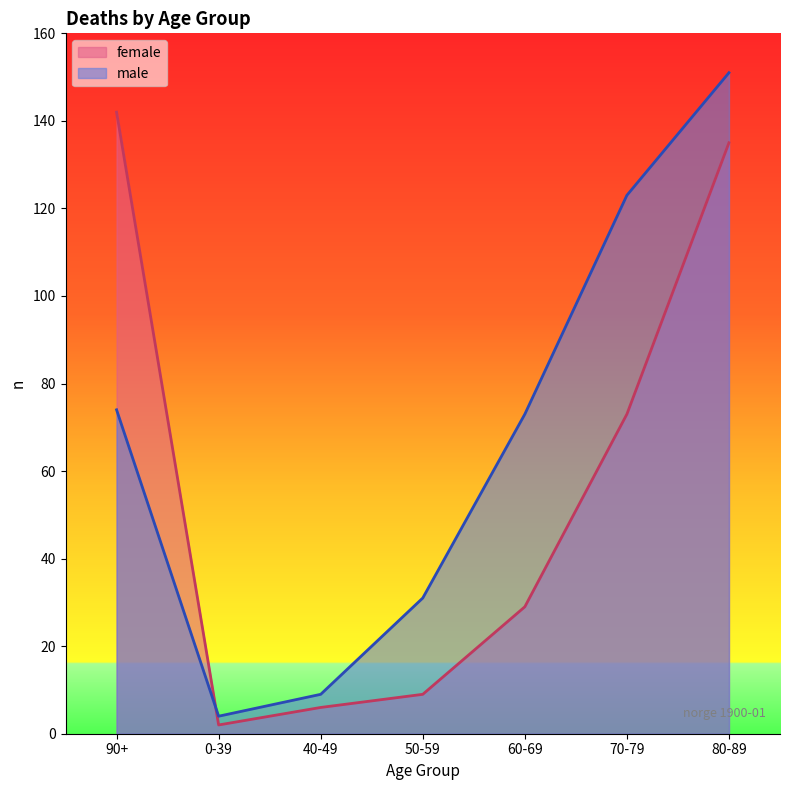

At which category is the sum across all series the highest?

80-89